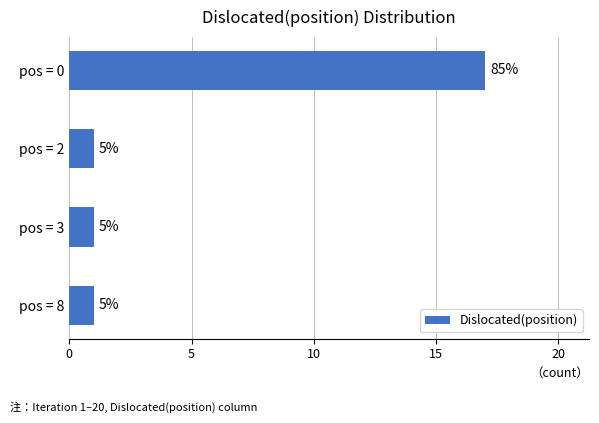

Are the bars horizontal?

Yes